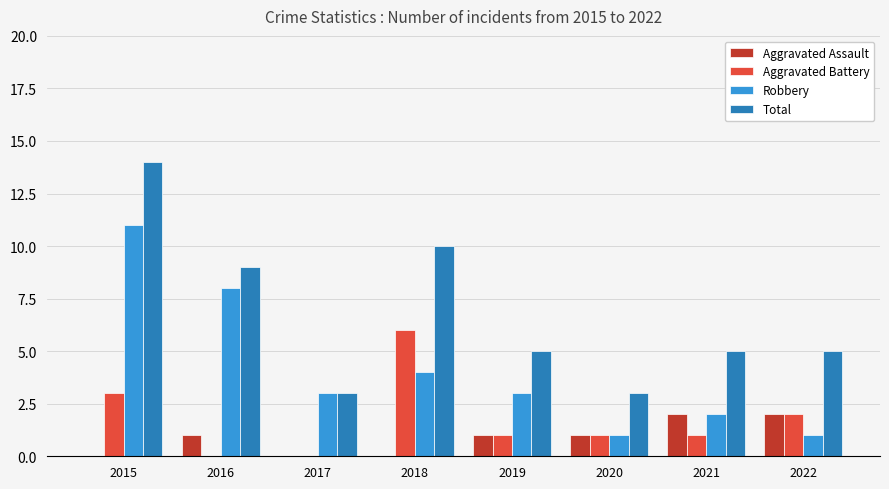

What is the average value of the Total series?

7